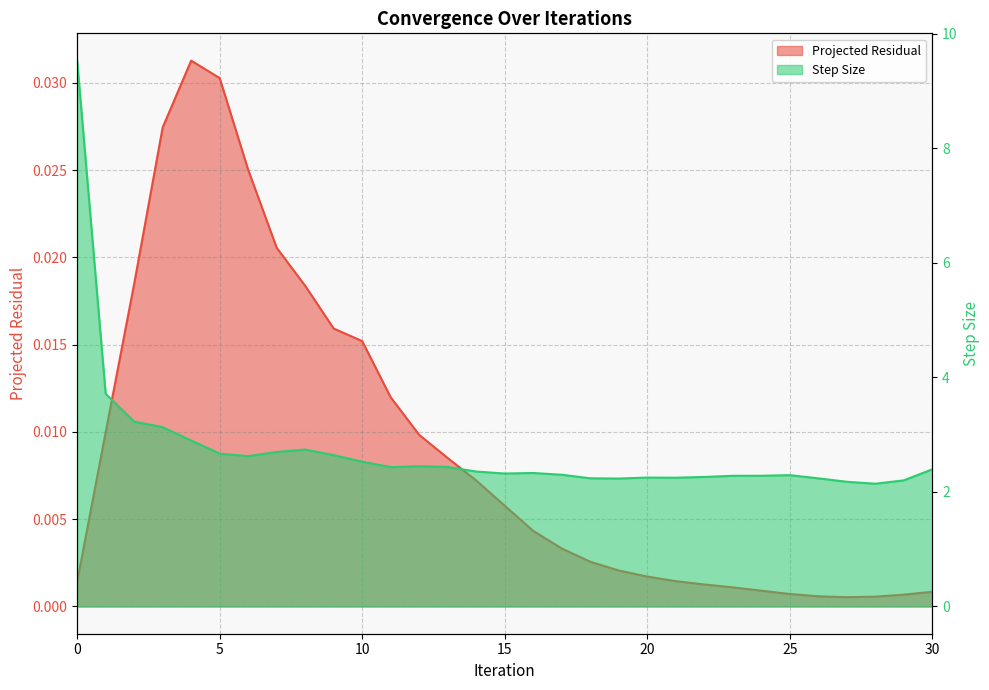

The Step Size series shows 4.0 at 22. True or false?

False